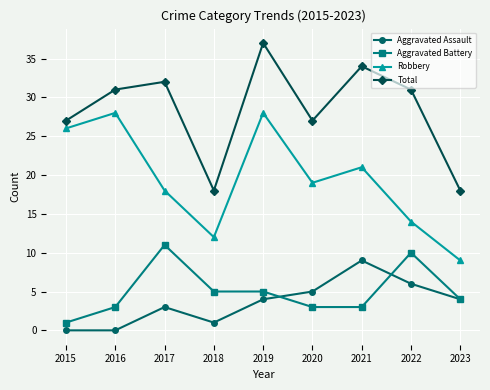

Which series has the largest total across all categories?

Total